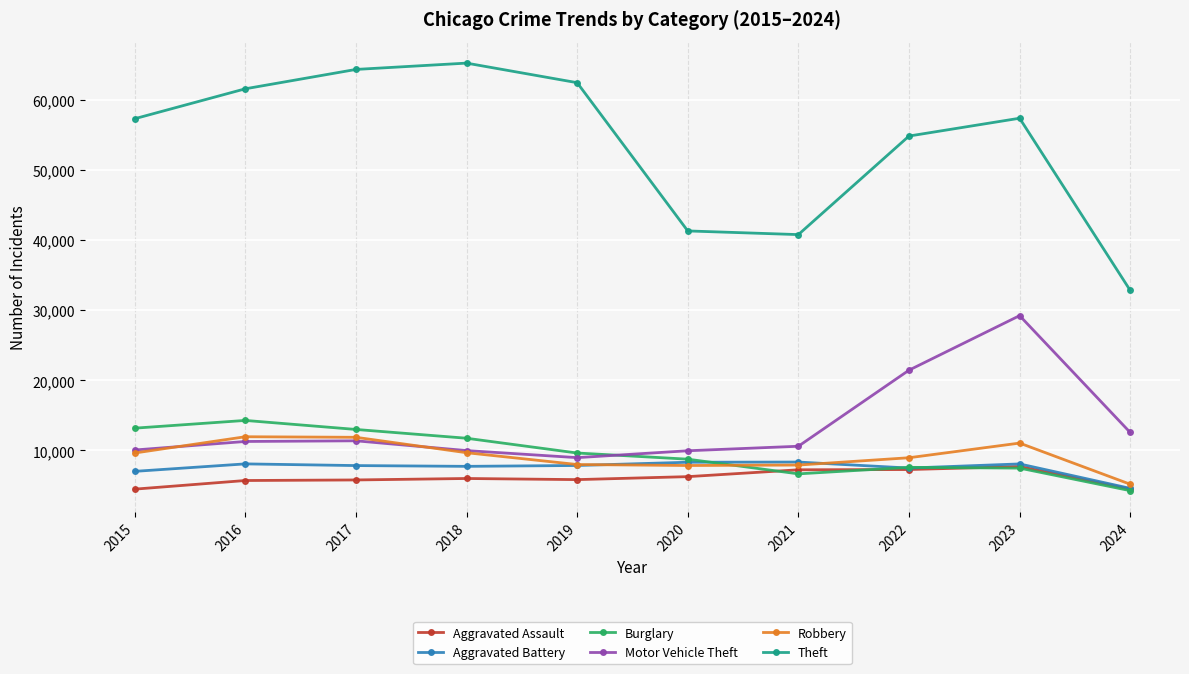

The Burglary series shows 12968 at 2020. True or false?

False